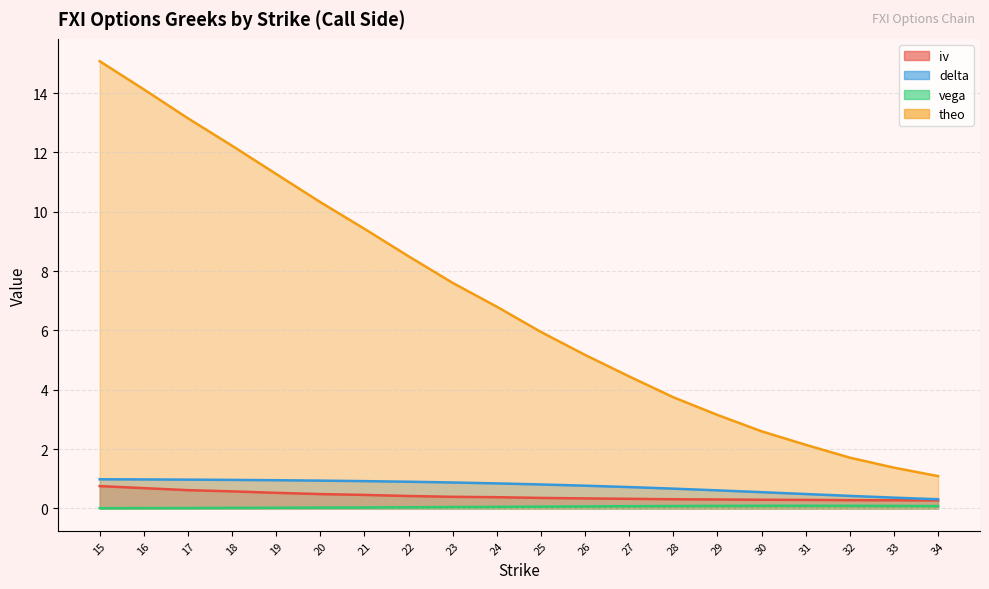

Reading right to left, extract all data points from this chart.

iv: 0.3	0.3	0.3	0.3	0.3	0.3	0.3	0.3	0.3	0.4	0.4	0.4	0.4	0.5	0.5	0.5	0.6	0.6	0.7	0.8
delta: 0.3	0.4	0.4	0.5	0.5	0.6	0.7	0.7	0.8	0.8	0.8	0.9	0.9	0.9	0.9	1.0	1.0	1.0	1.0	1.0
vega: 0.1	0.1	0.1	0.1	0.1	0.1	0.1	0.1	0.1	0.1	0.1	0.0	0.0	0.0	0.0	0.0	0.0	0.0	0.0	0.0
theo: 1.1	1.4	1.7	2.1	2.6	3.2	3.7	4.5	5.2	5.9	6.8	7.6	8.5	9.4	10.3	11.3	12.2	13.2	14.1	15.1